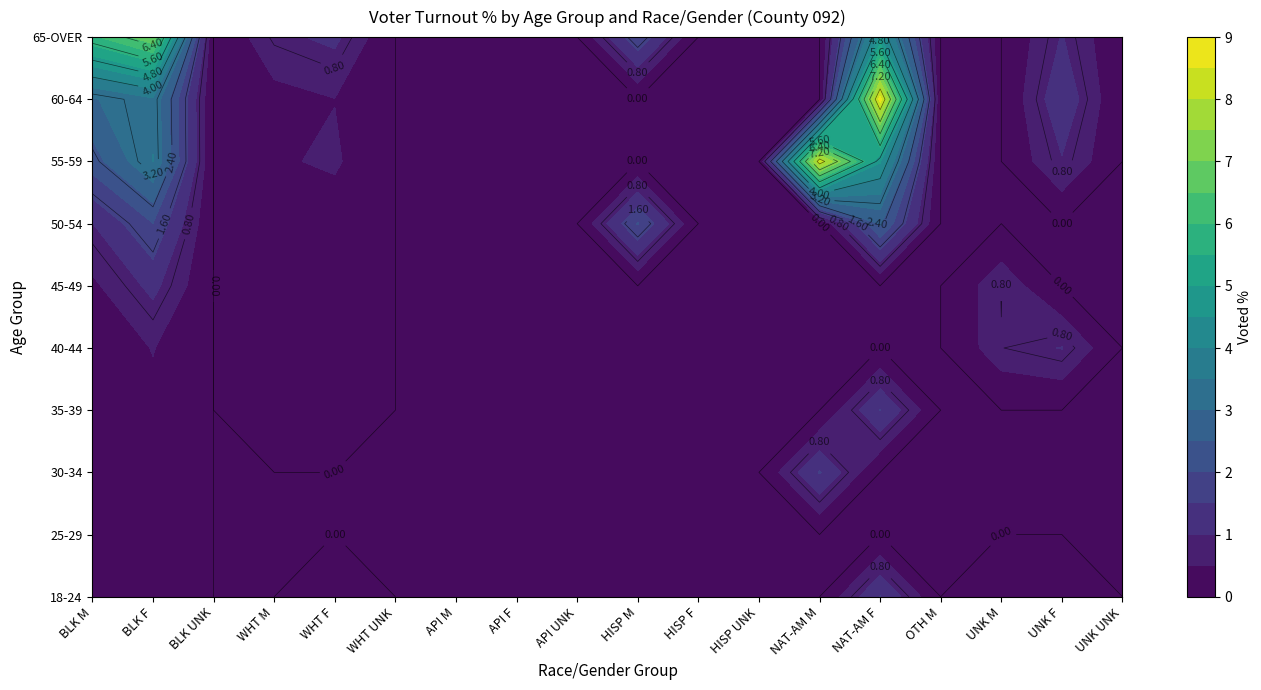

What is the maximum value for 65-OVER?

6.9